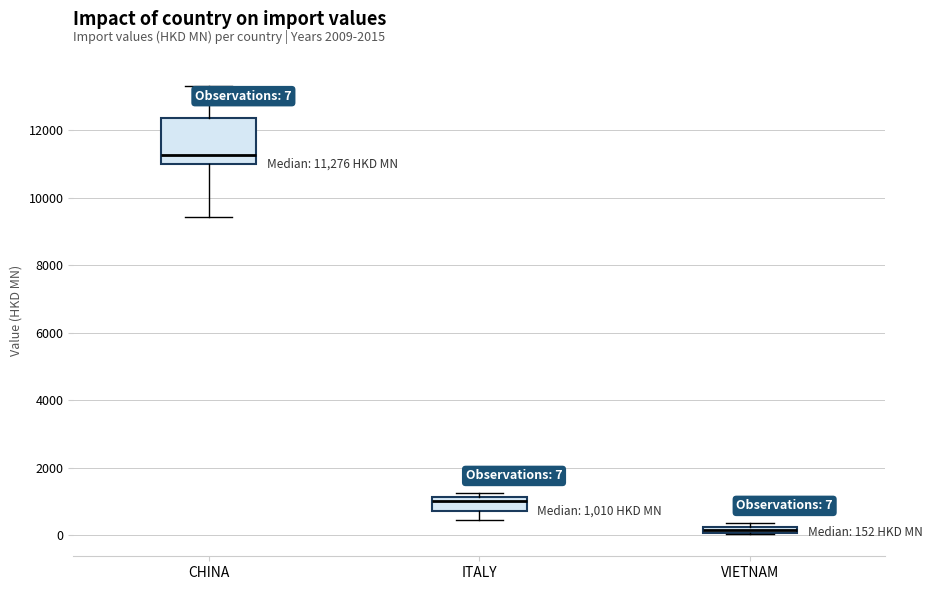

Which box's median line is the lowest?

VIETNAM